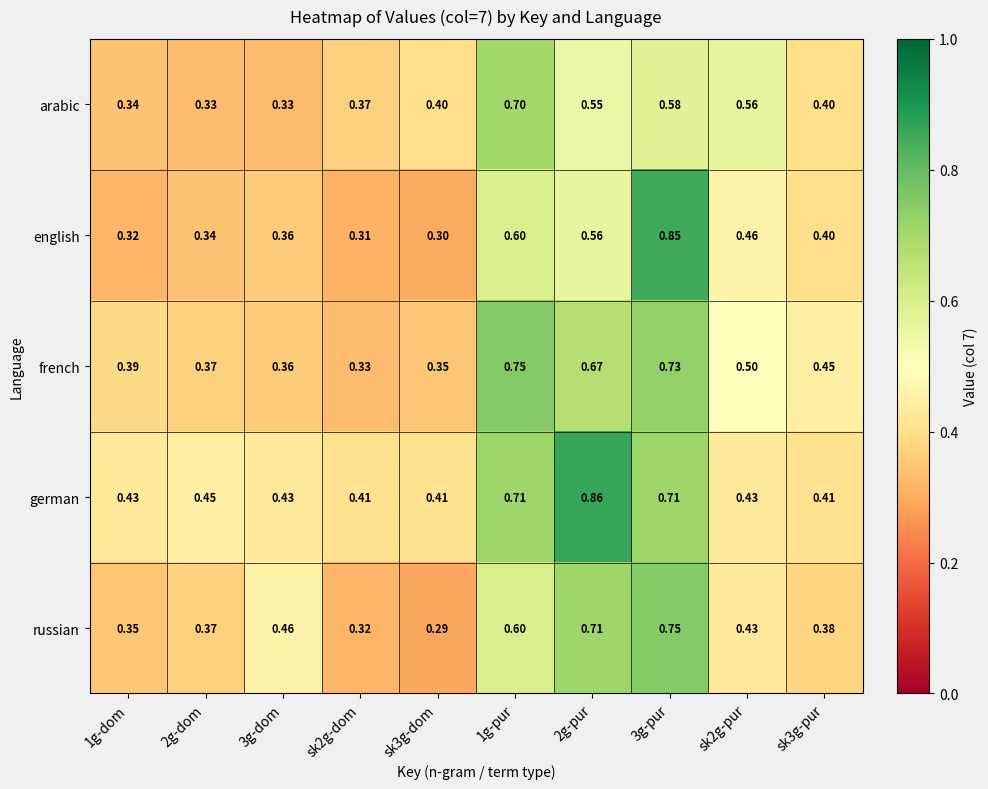

At 2g-pur, list the series in order from largest to smallest.

german, russian, french, english, arabic